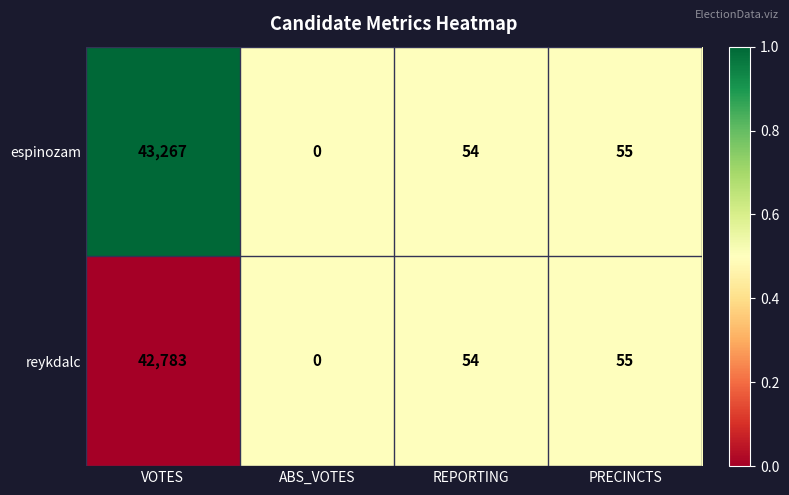

What is the spread (max minus min) of values at VOTES?

484